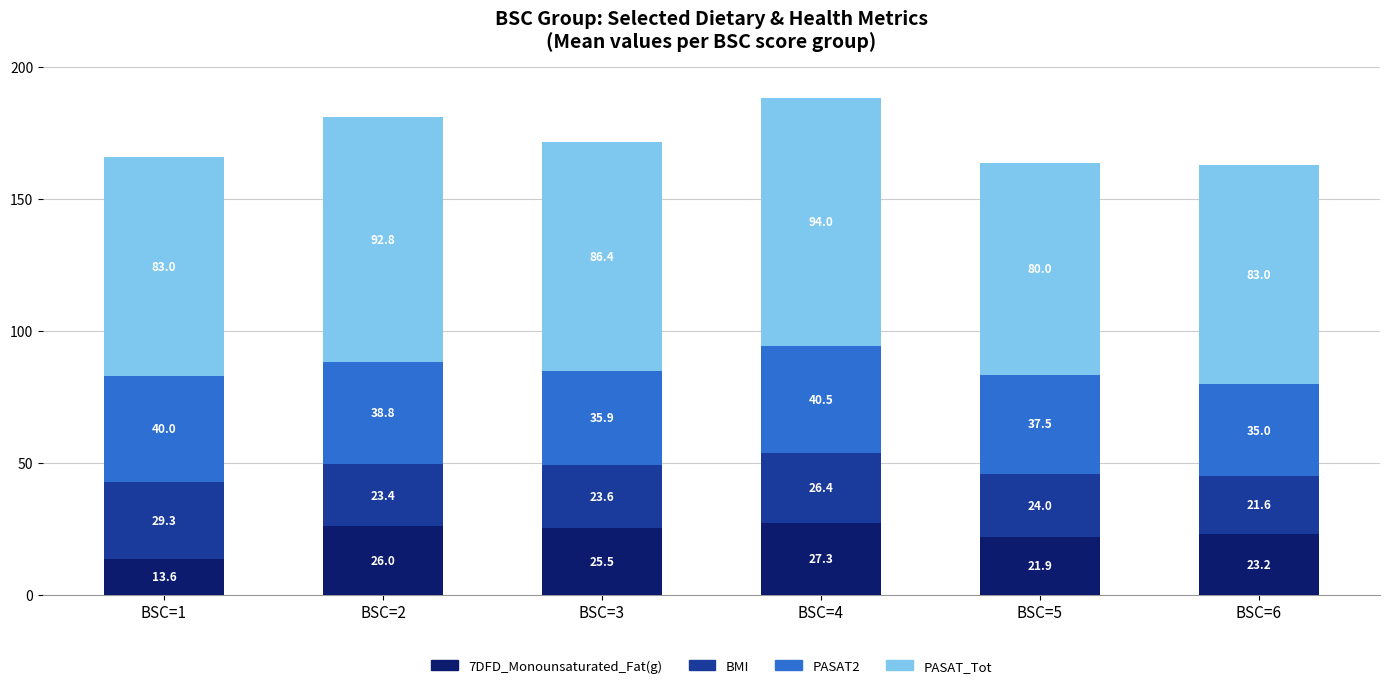

At which label does 7DFD_Monounsaturated_Fat(g) reach its peak?

BSC=4